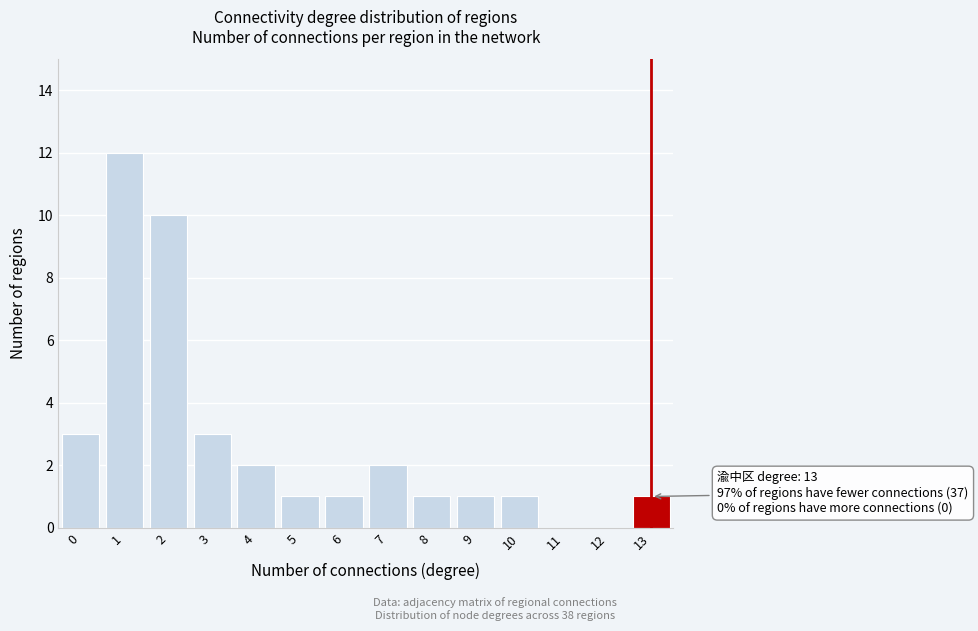

Reading left to right, what are all the values shown in this chart?

0=3	1=12	2=10	3=3	4=2	5=1	6=1	7=2	8=1	9=1	10=1	11=0	12=0	13=1